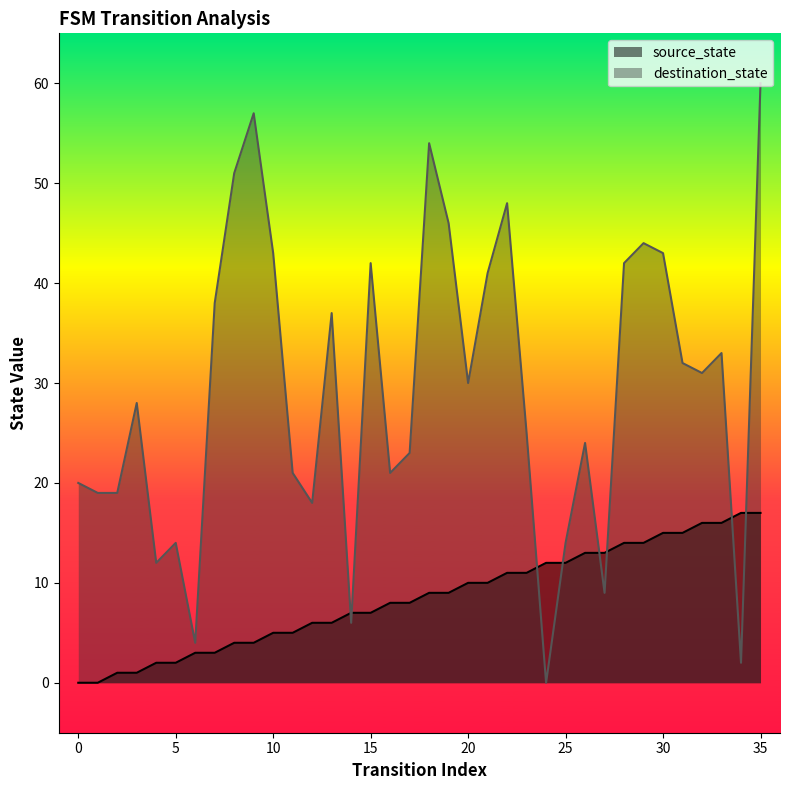

Is the value of destination_state at 31 greater than the value of source_state at 20?

Yes